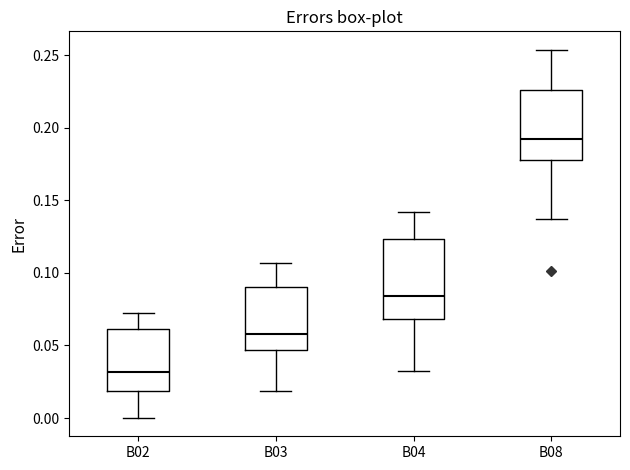

Reading left to right, transcribe this box plot: for each box, give where its median line is, the range the box spans, and where its two whiskers end, as read against the y-axis. The values are not printed on the chart, so give them approximately, as read against the axis.

B02: median 0.030, box 0.020 to 0.060, whiskers 0.000 to 0.070
B03: median 0.060, box 0.045 to 0.090, whiskers 0.020 to 0.105
B04: median 0.085, box 0.070 to 0.125, whiskers 0.035 to 0.140
B08: median 0.190, box 0.175 to 0.225, whiskers 0.135 to 0.255